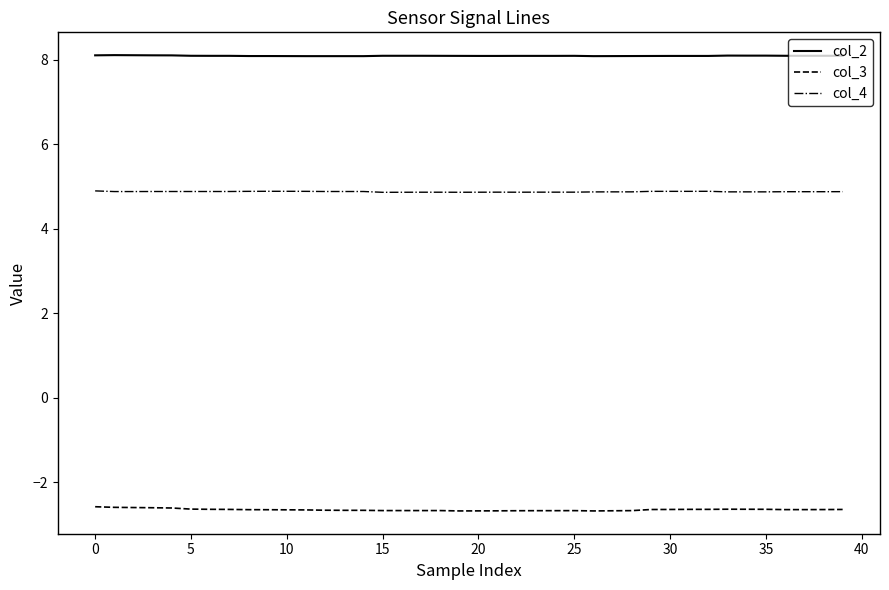

True or false: col_2 and col_3 intersect in this chart.

False